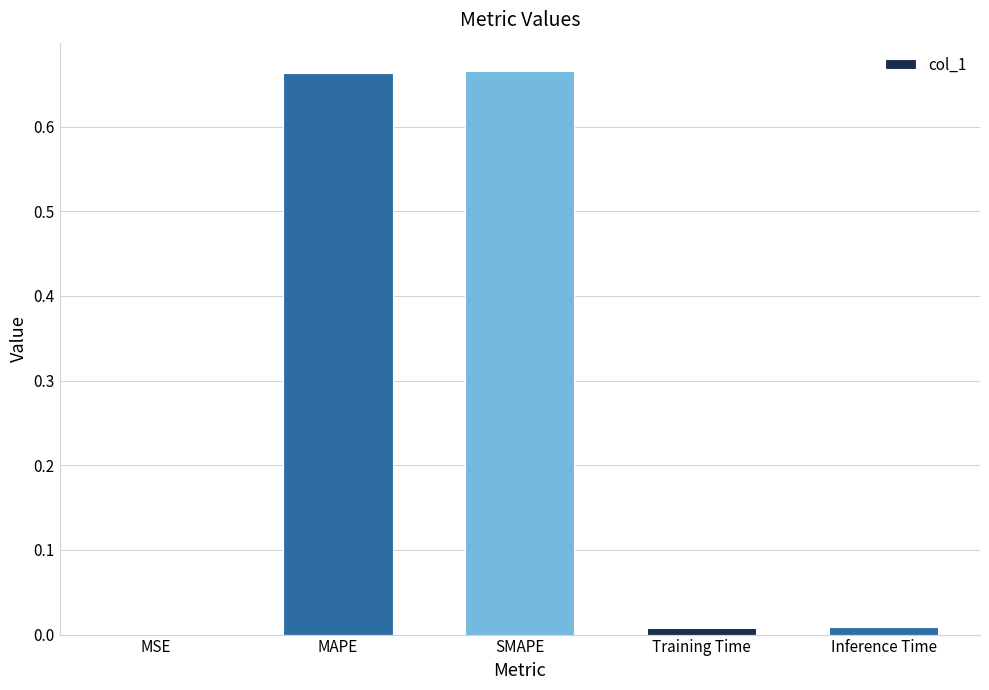

Between MAPE and MSE, which is larger?

MAPE